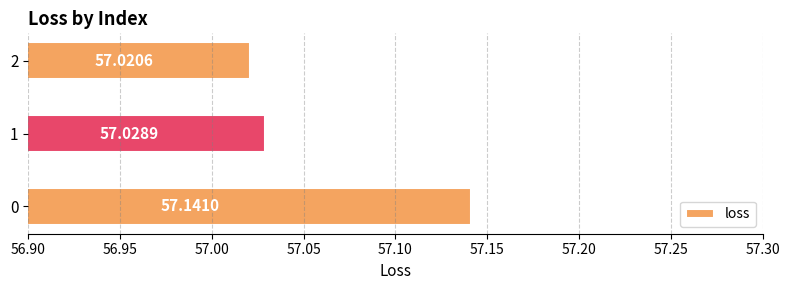

Which label corresponds to the smallest value in the chart?

2